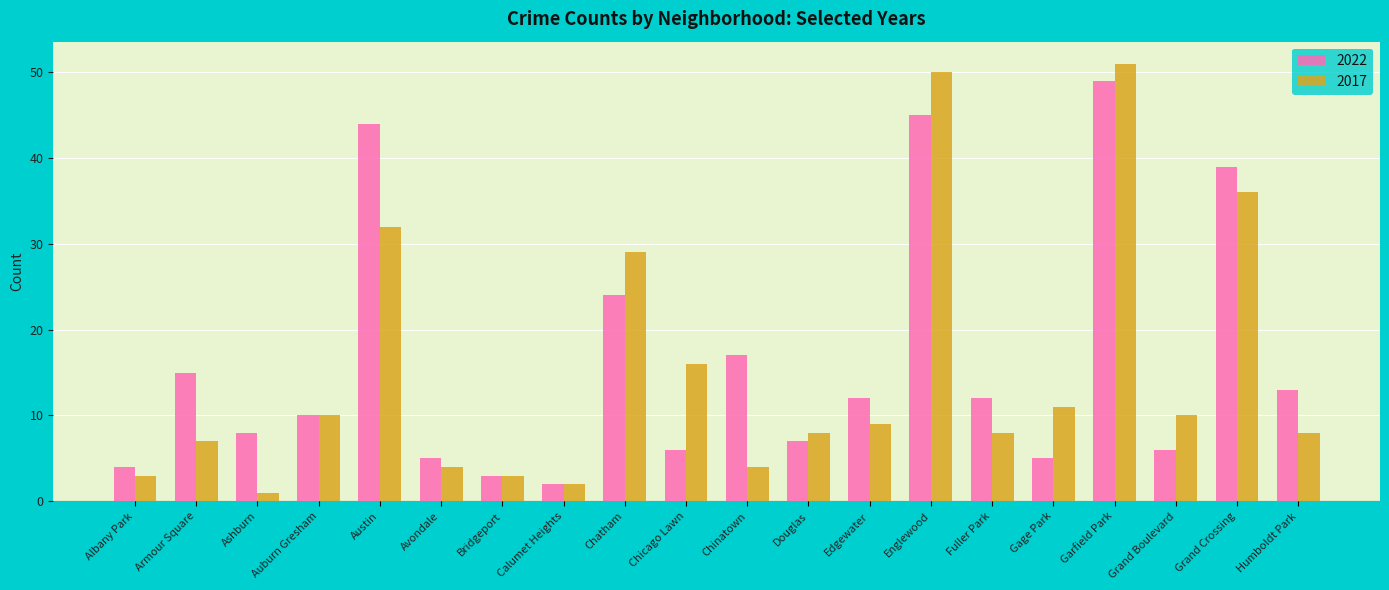

What position from the left is Gage Park?

16